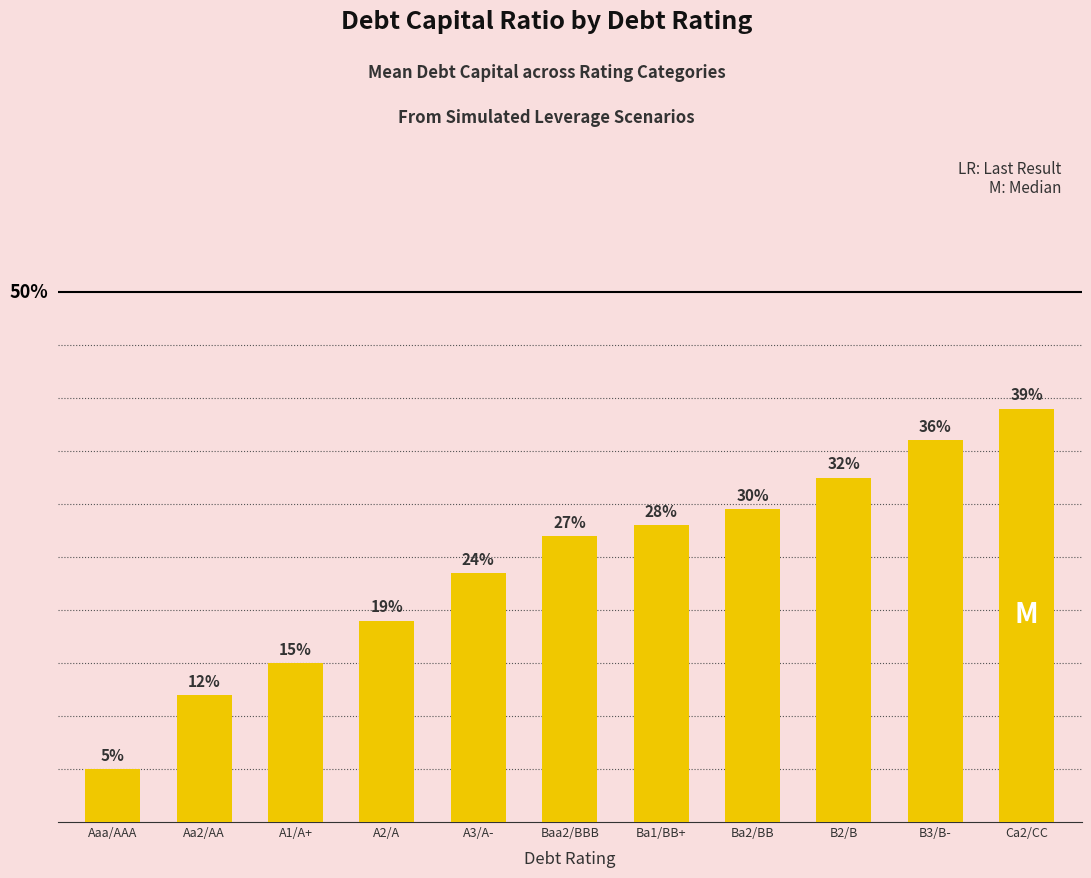

List the labels in order of value, largest first.

Ca2/CC, B3/B-, B2/B, Ba2/BB, Ba1/BB+, Baa2/BBB, A3/A-, A2/A, A1/A+, Aa2/AA, Aaa/AAA